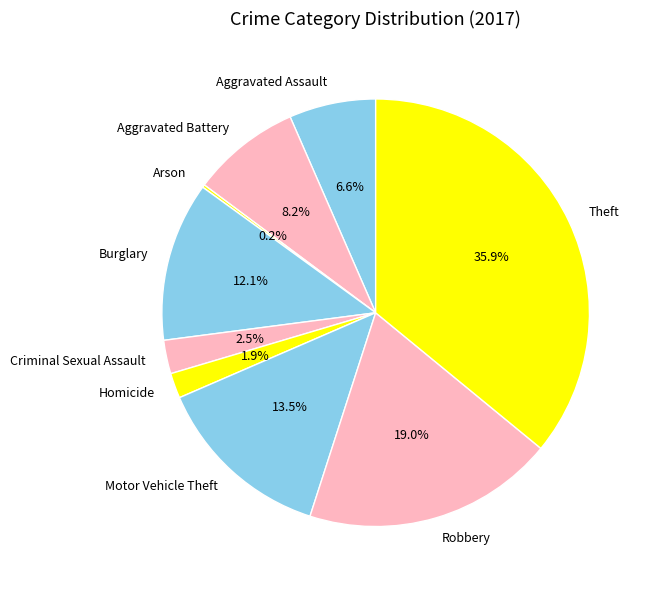

Is Motor Vehicle Theft the majority of the pie?

No